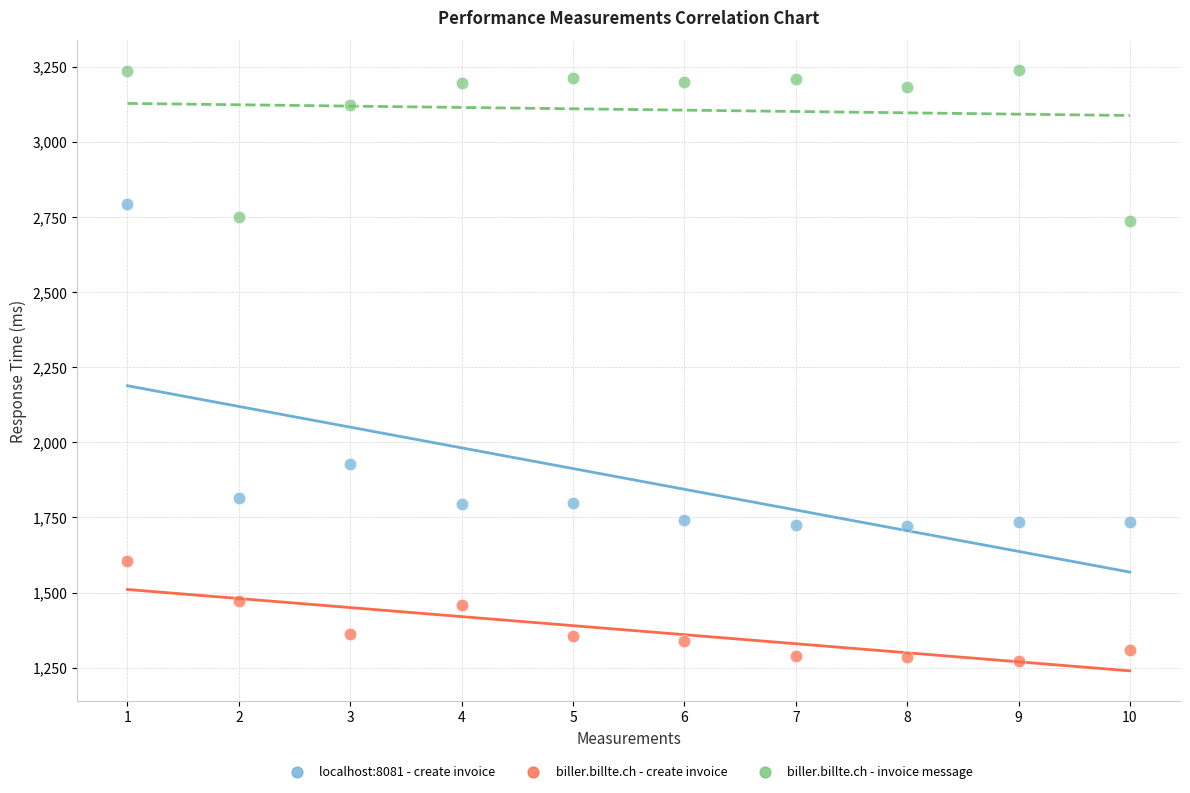

Across all series, what Y value is closest to 2255?

1926